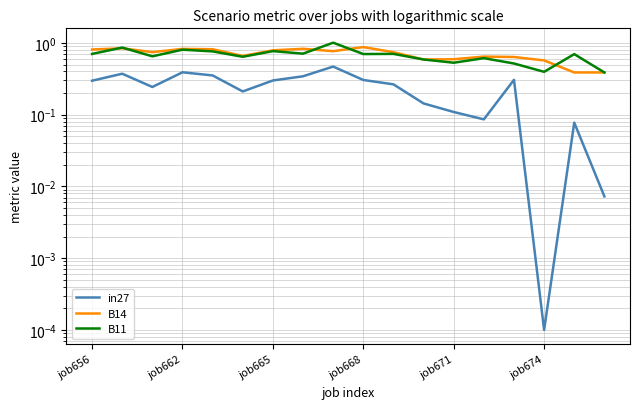

True or false: B11 has a value of 0.9 at 11.

False